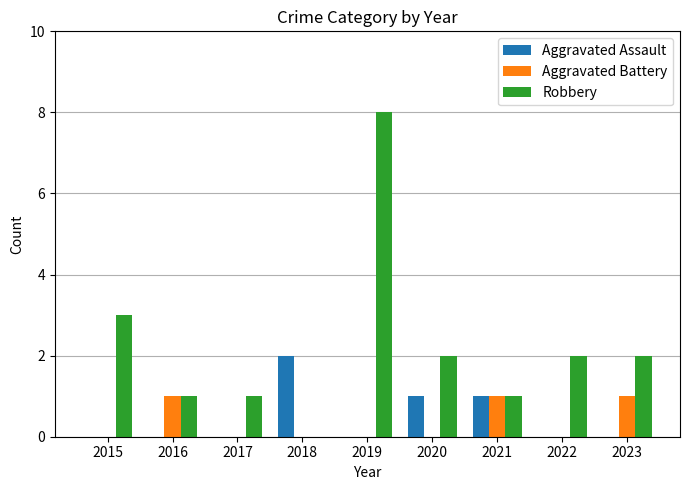

What is the sum of all Aggravated Battery values?

3